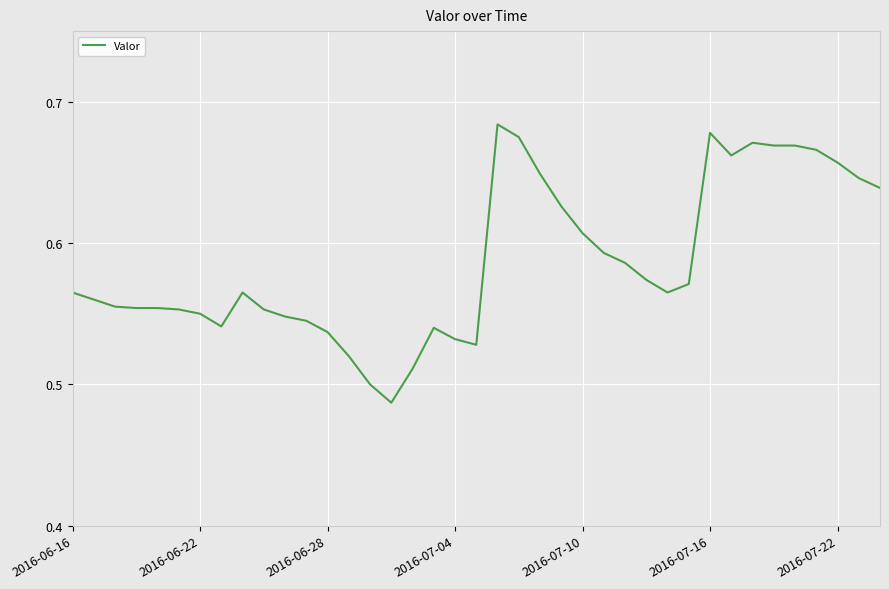

Is it true that the value at 2016-06-22 is 0.2?

False